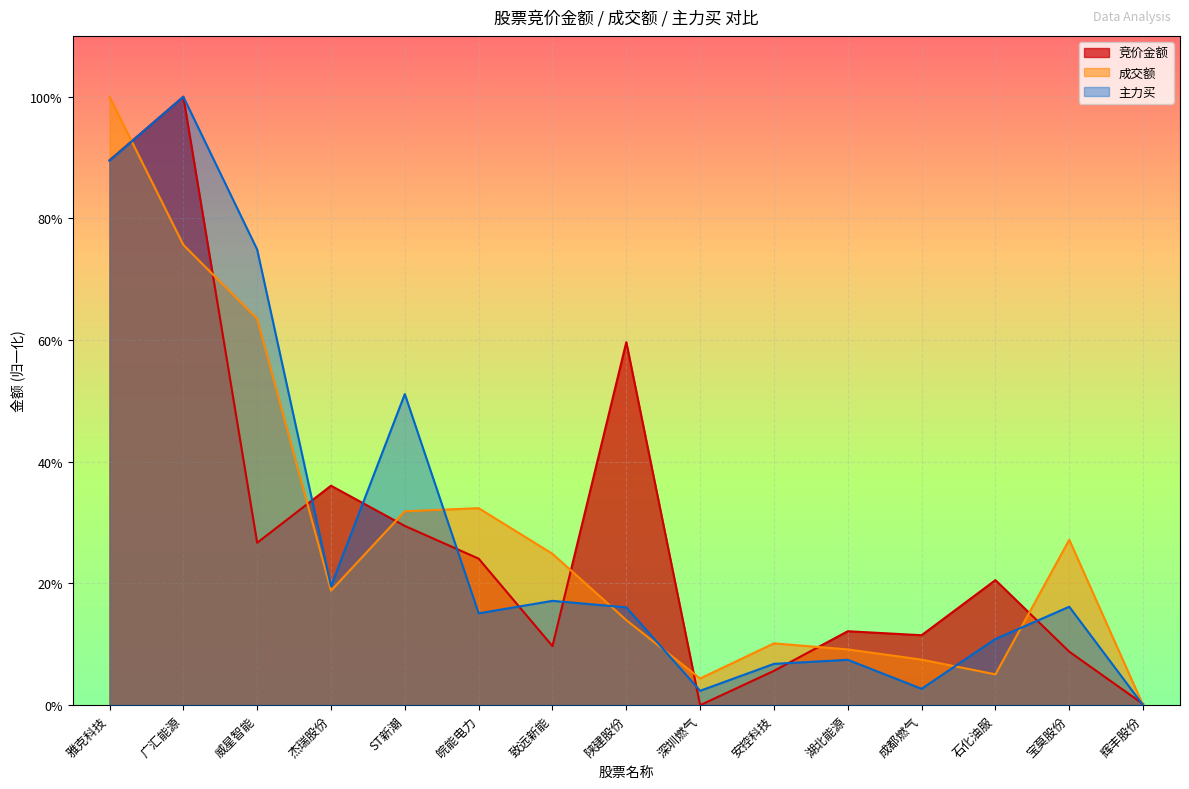

At 广汇能源, list the series in order from smallest to largest.

成交额, 竞价金额, 主力买